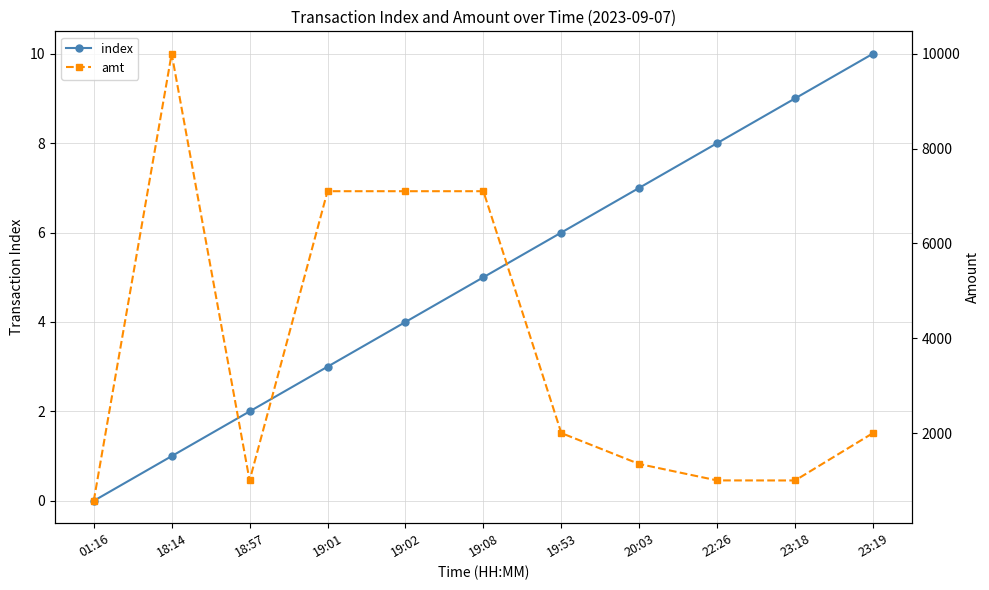

What is the difference between the index values at 19:02 and 19:53?

2